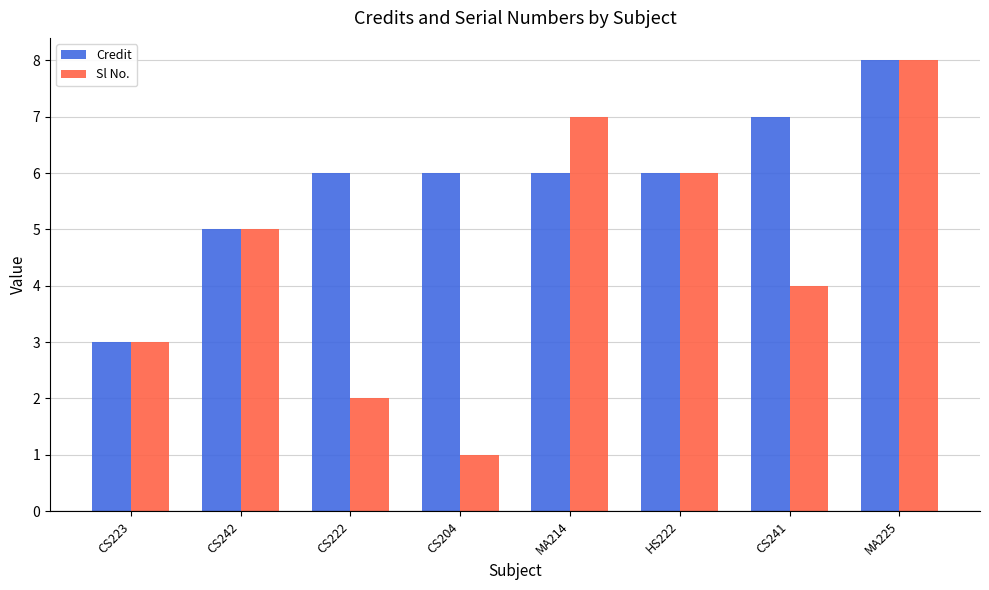

What is the total value across all series at CS242?

10